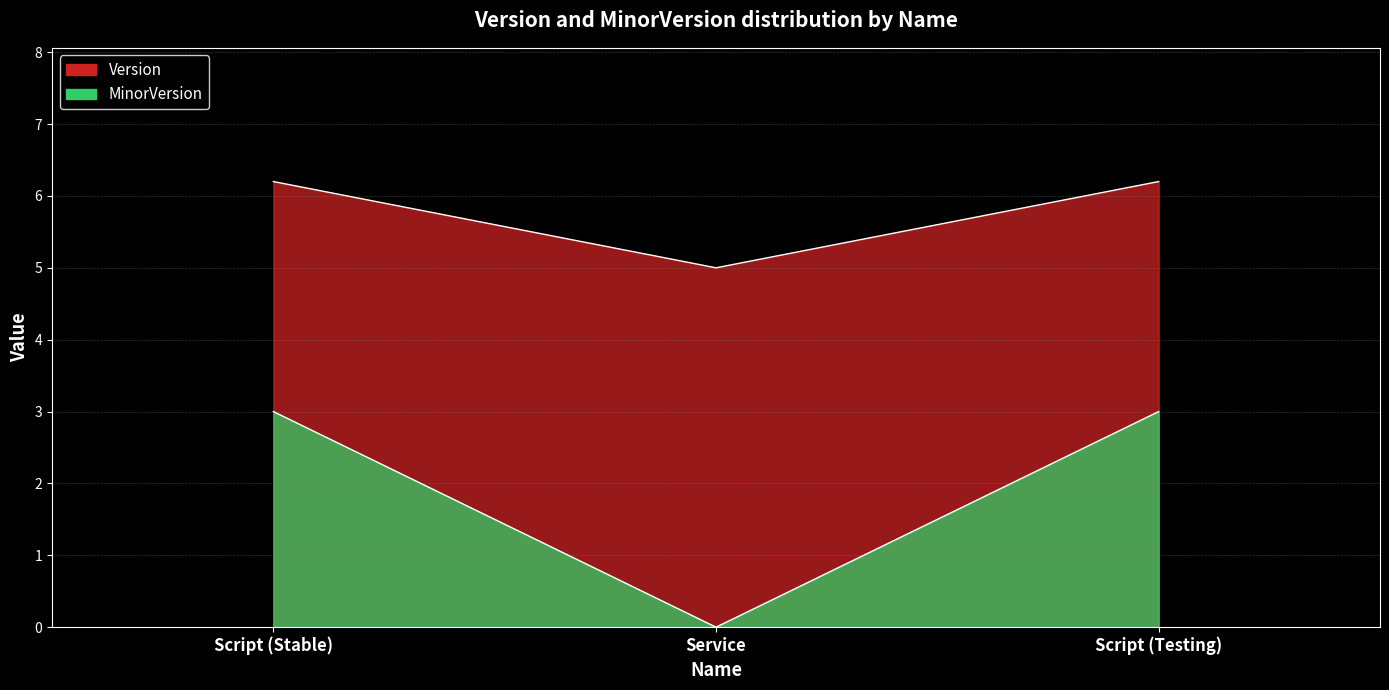

What is the total value across all series at Script (Stable)?

9.2